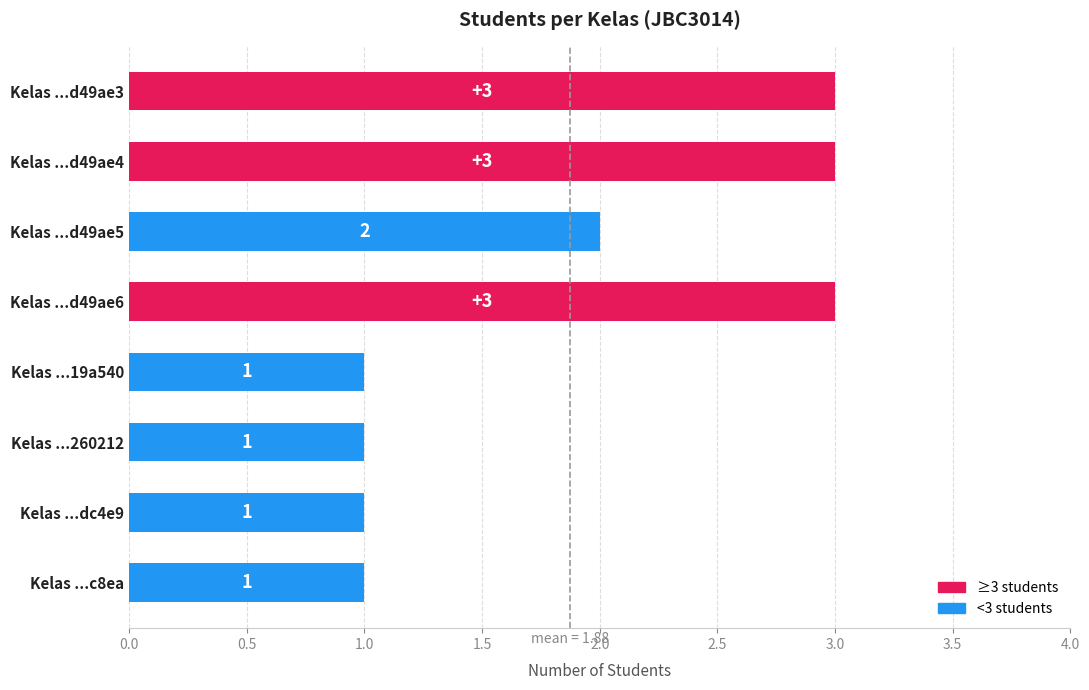

What is the sum of all values?

15